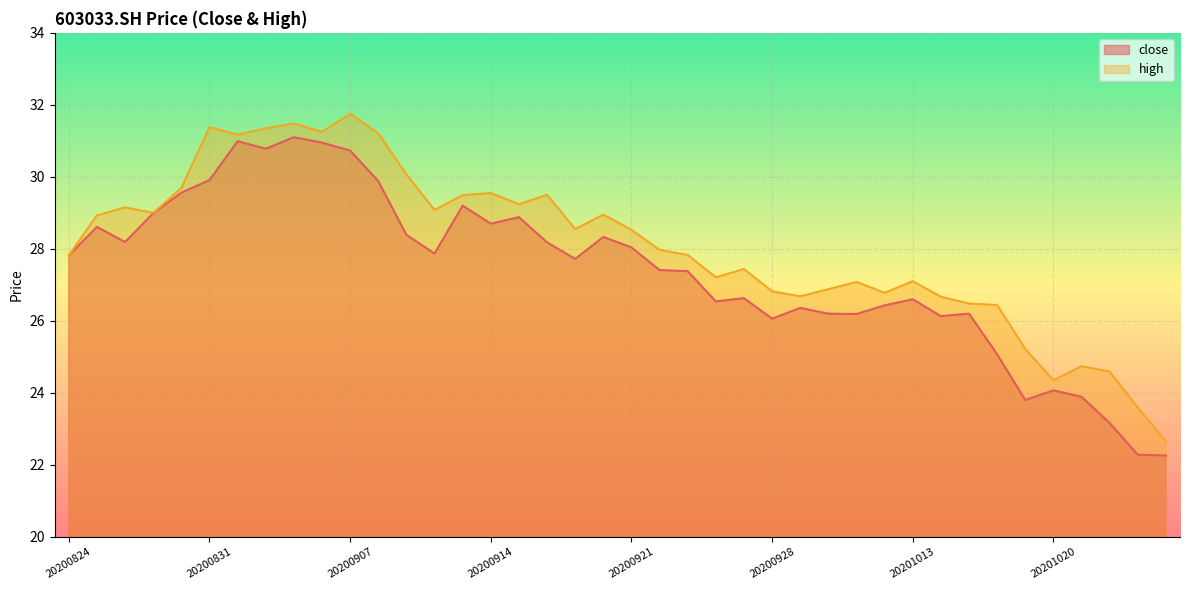

Where is the first local minimum for high?

20200827